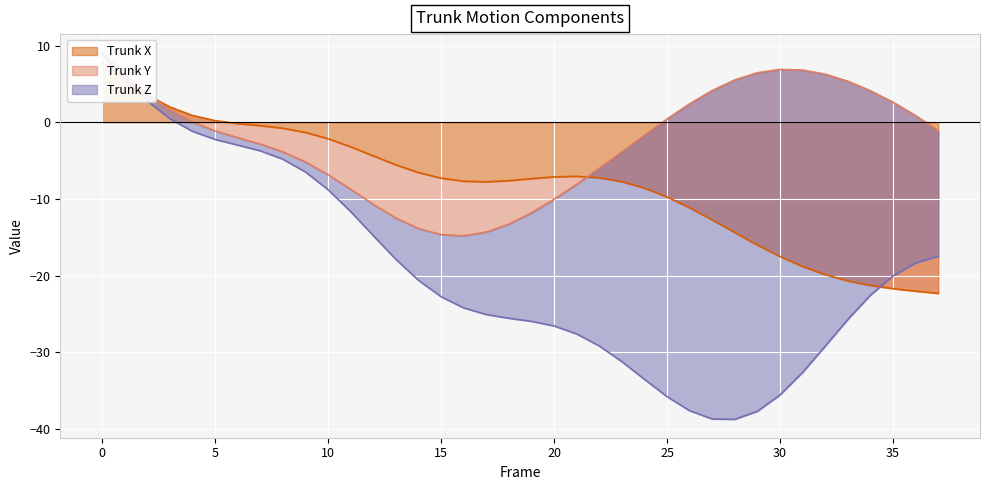

At which category does the chart reach its minimum across all series?

28